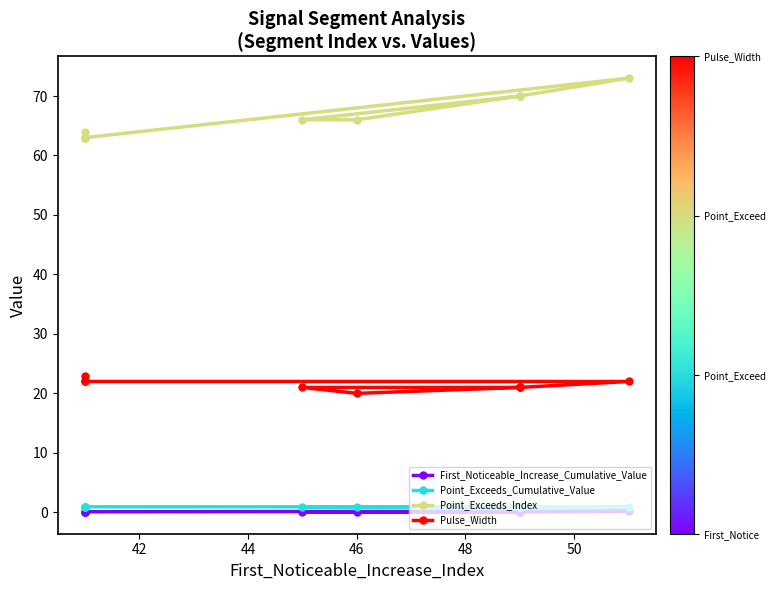

Does the chart have visible grid lines?

No